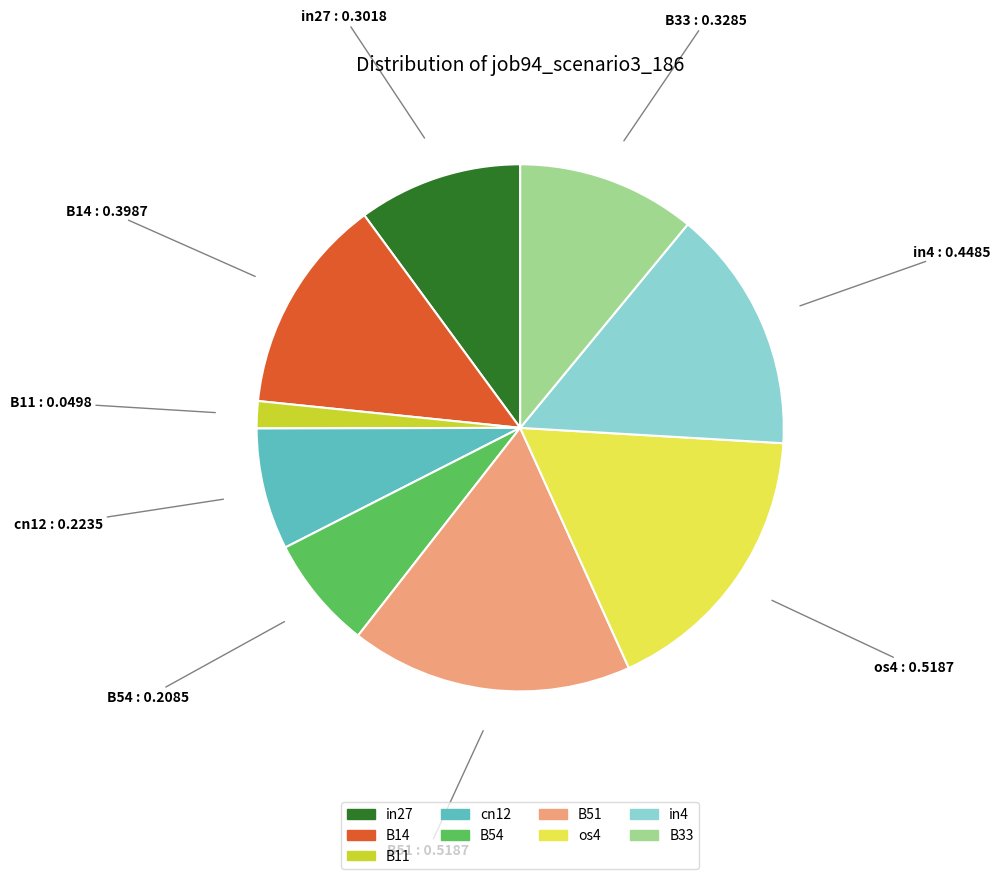

Is it true that B54 is 7% of the pie?

True